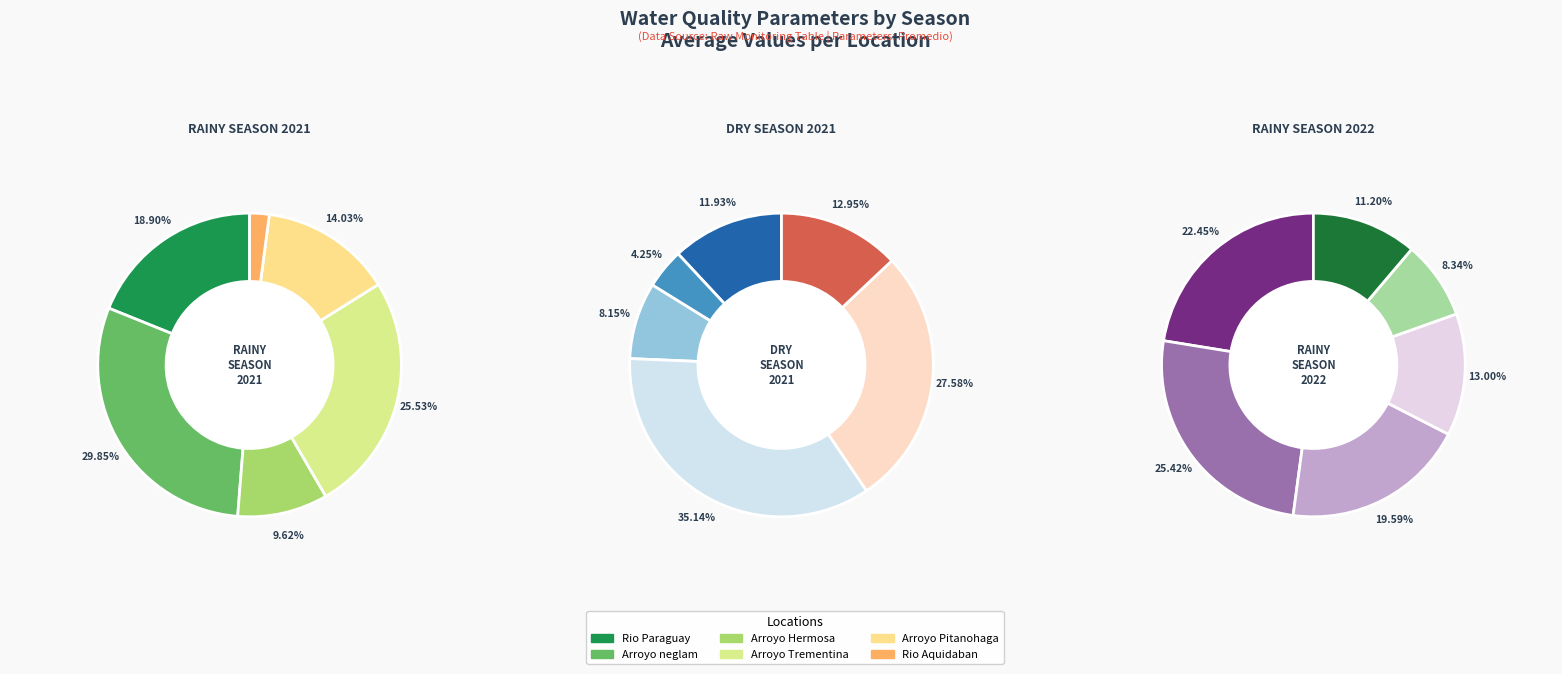

Count the number of slices in the pie.

6